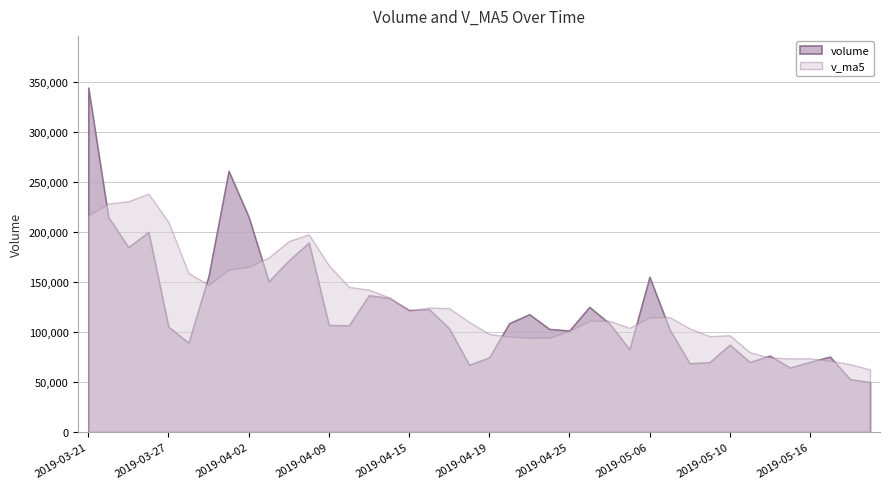

Which series ends up on top after the final intersection of v_ma5 and volume?

v_ma5